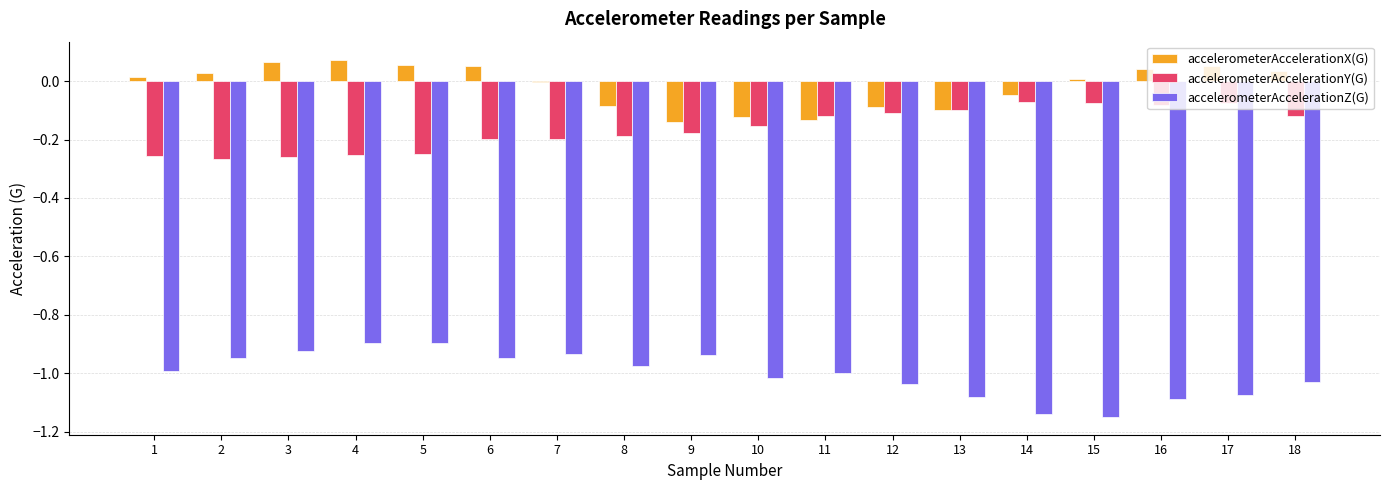

The accelerometerAccelerationZ(G) series shows -0.5 at 5. True or false?

False